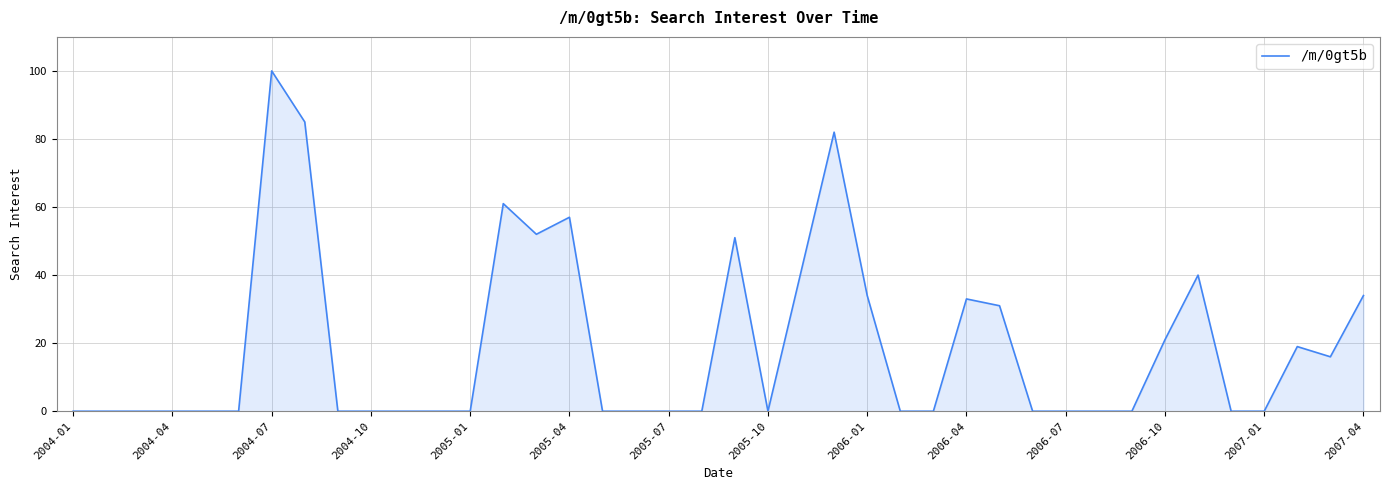

True or false: there are more than 2 points higher than both neighbors.

True